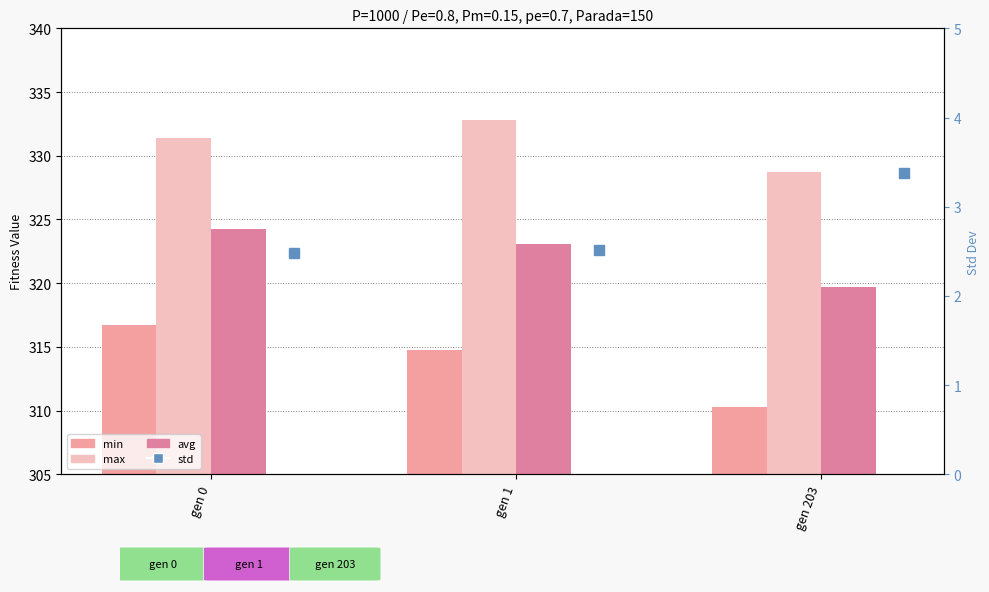

Between gen 0 and gen 1, which series saw the biggest shift?

min